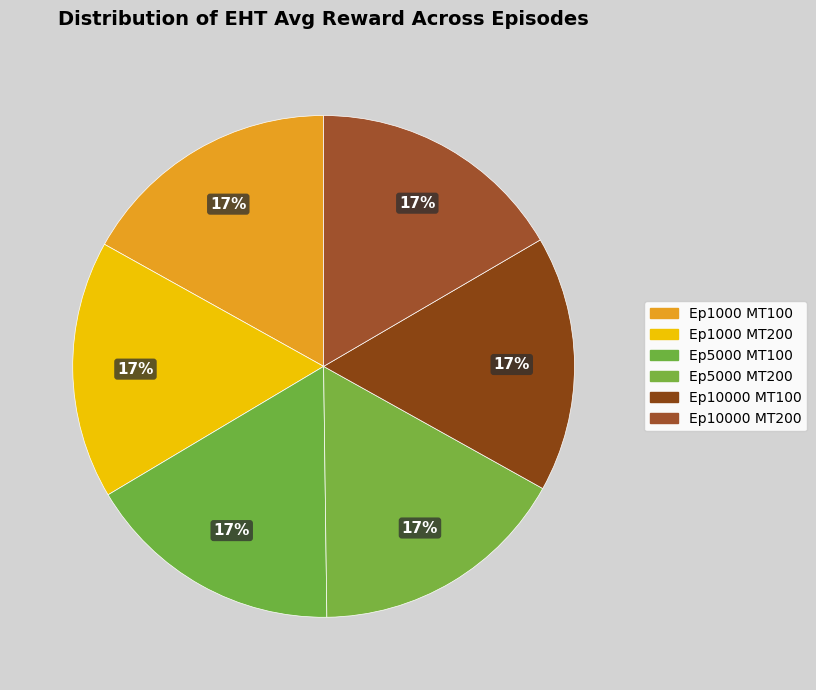

What is the smallest slice in the pie chart?

10000 (100)